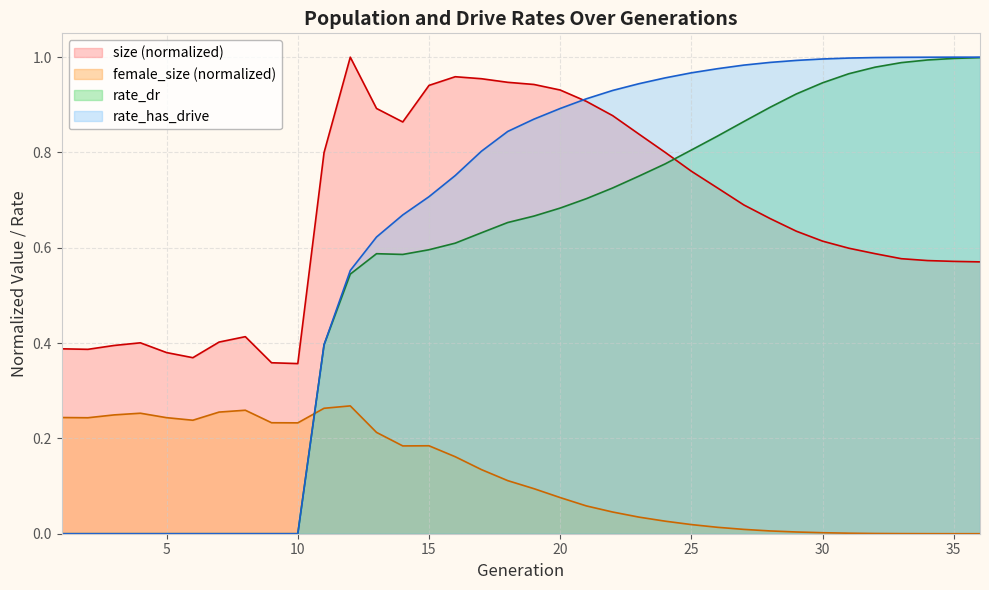

What is the total value across all series at 10?

0.6